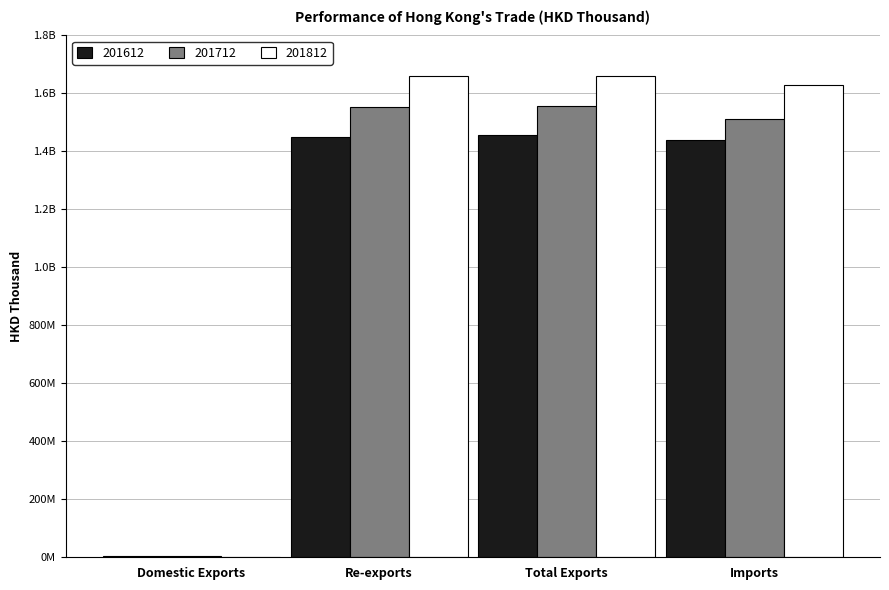

At which label does 201712 first exceed 1554137496?

Re-exports